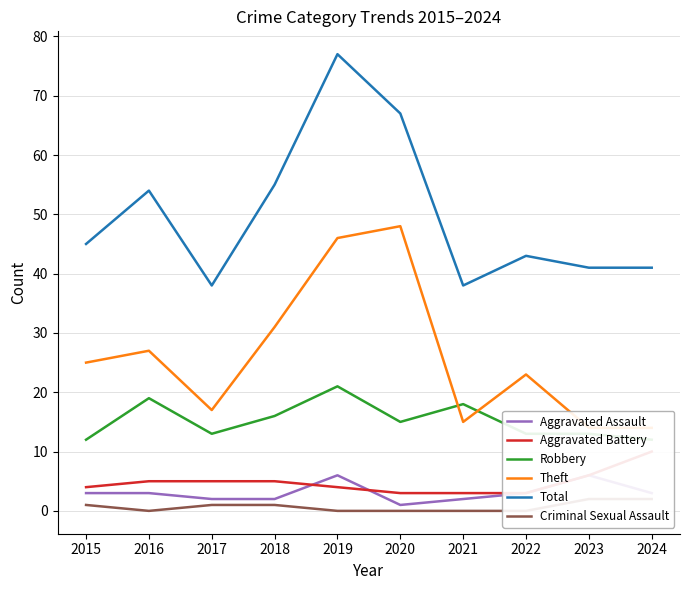

List the series in order of their peak value, lowest first.

Criminal Sexual Assault, Aggravated Assault, Aggravated Battery, Robbery, Theft, Total